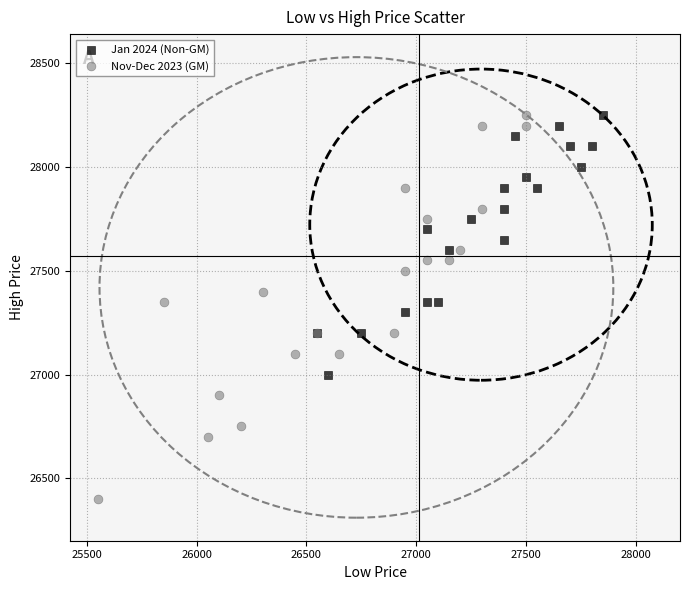

Which series has the widest spread of Y values?

Nov-Dec 2023 (GM)